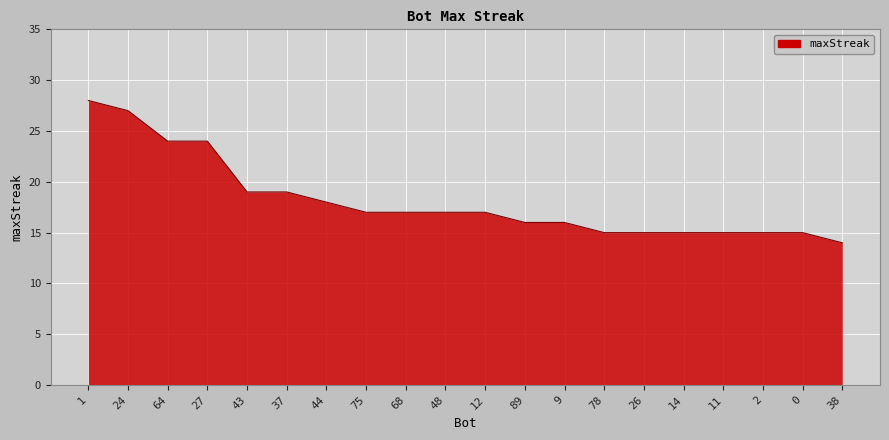

What value does the data have at 11, to the nearest 5?

15